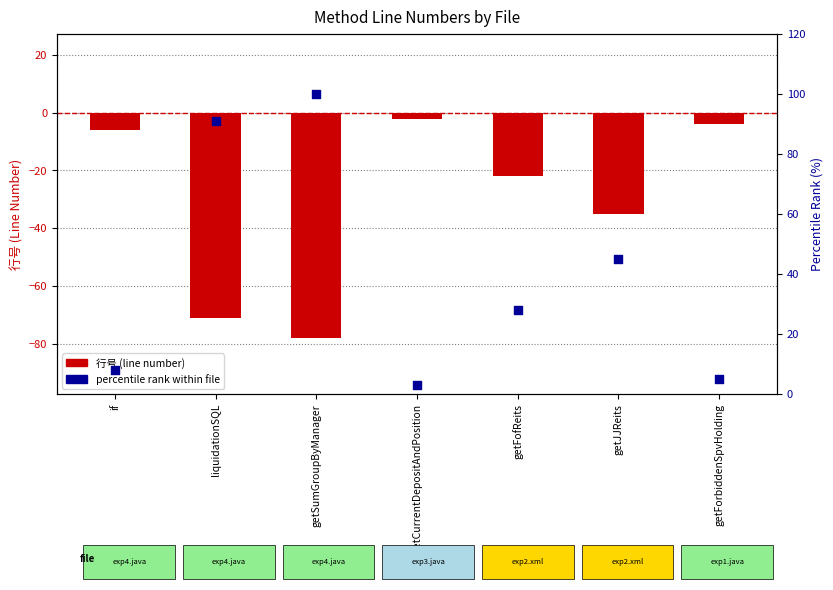

At how many categories does at least one series exceed 93?

1